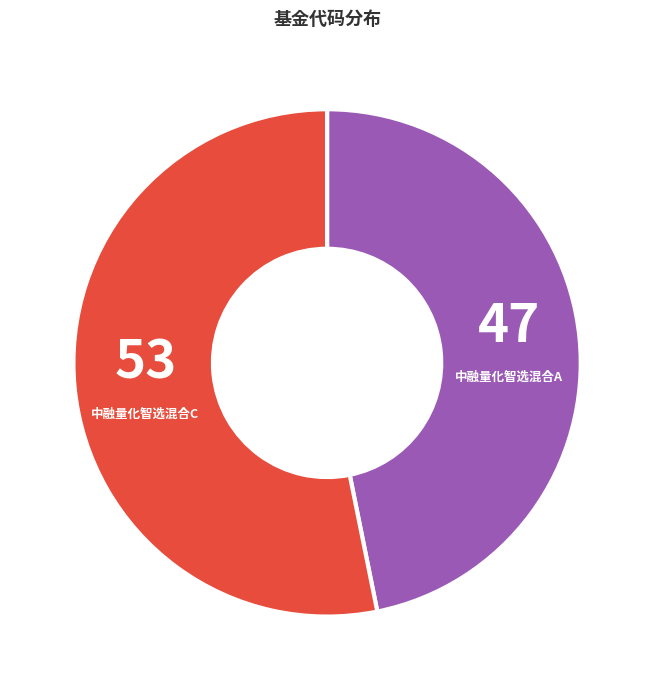

Approximately how many times larger is the value at 中融量化智选混合C compared to 中融量化智选混合A?

1.1